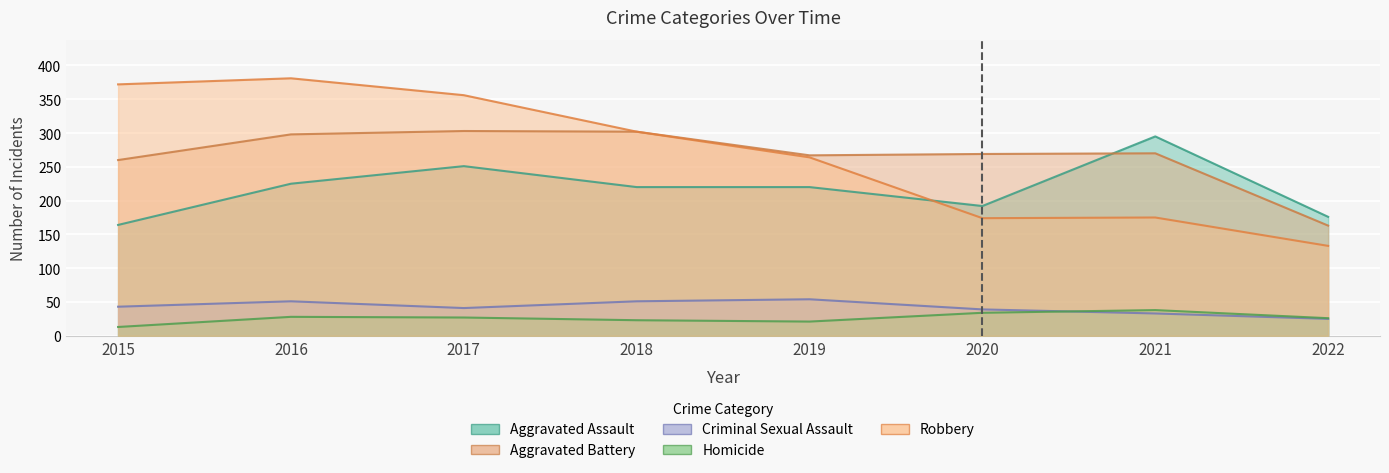

Reading right to left, list all the values displayed in this chart.

Aggravated Assault: 2022=176	2021=295	2020=192	2019=220	2018=220	2017=251	2016=225	2015=164
Aggravated Battery: 2022=163	2021=270	2020=269	2019=267	2018=302	2017=303	2016=298	2015=260
Criminal Sexual Assault: 2022=25	2021=33	2020=39	2019=54	2018=51	2017=41	2016=51	2015=43
Homicide: 2022=26	2021=38	2020=34	2019=21	2018=23	2017=27	2016=28	2015=13
Robbery: 2022=133	2021=175	2020=174	2019=264	2018=302	2017=356	2016=381	2015=372